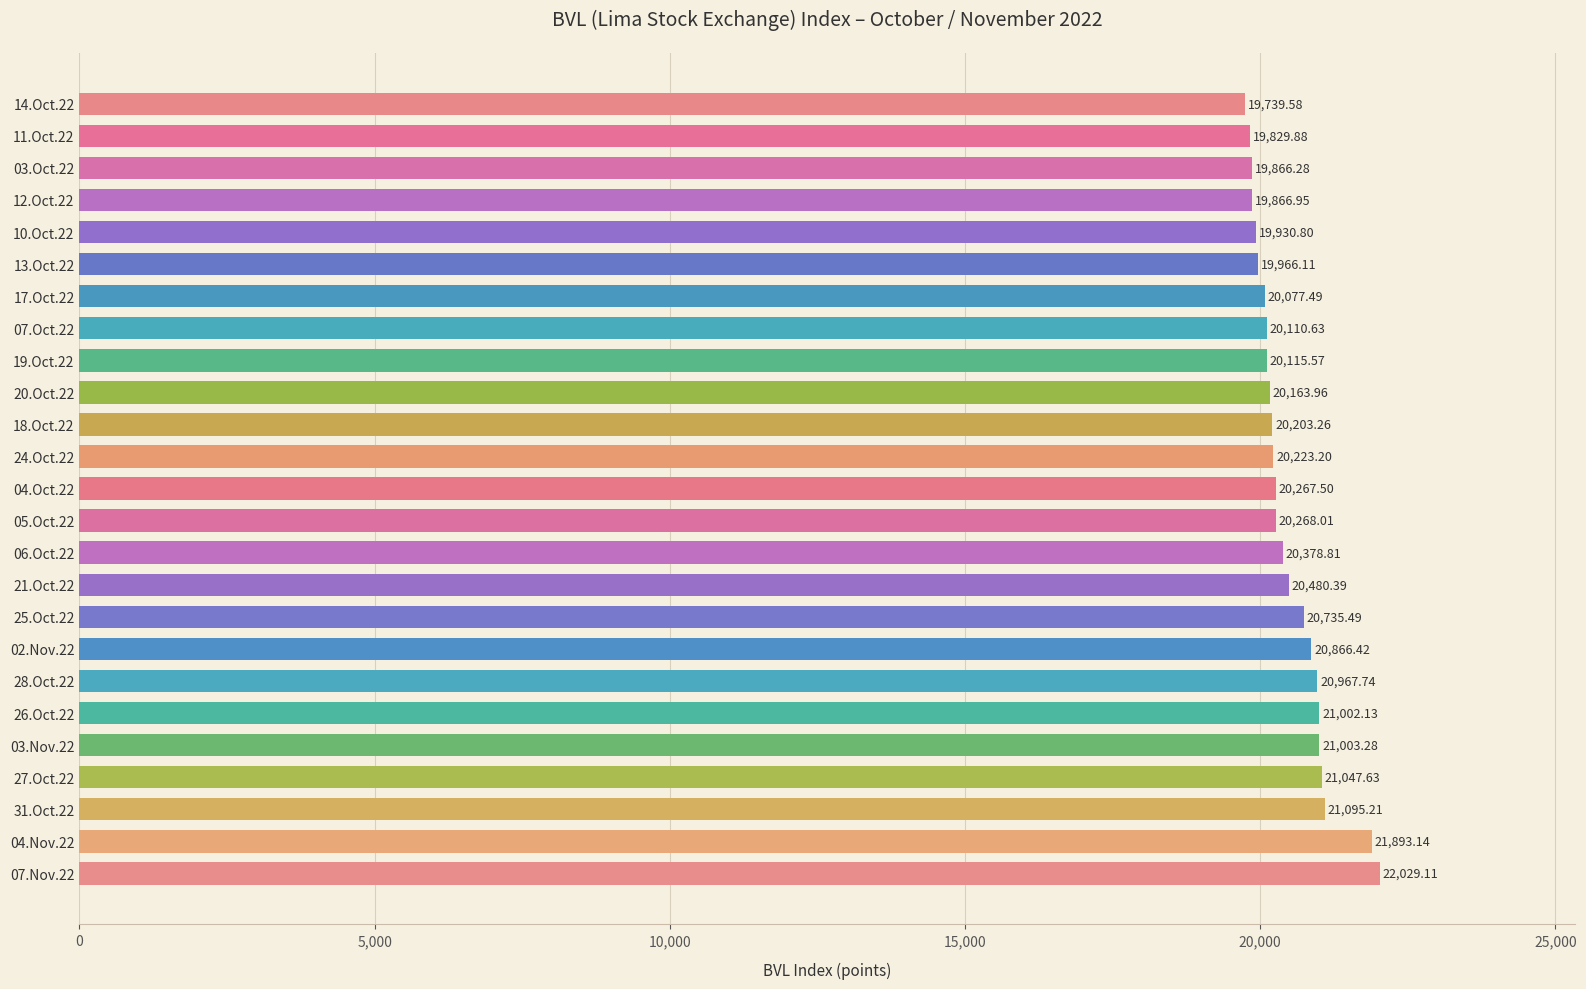

What is the change in value from 18.Oct.22 to 19.Oct.22?

-87.7